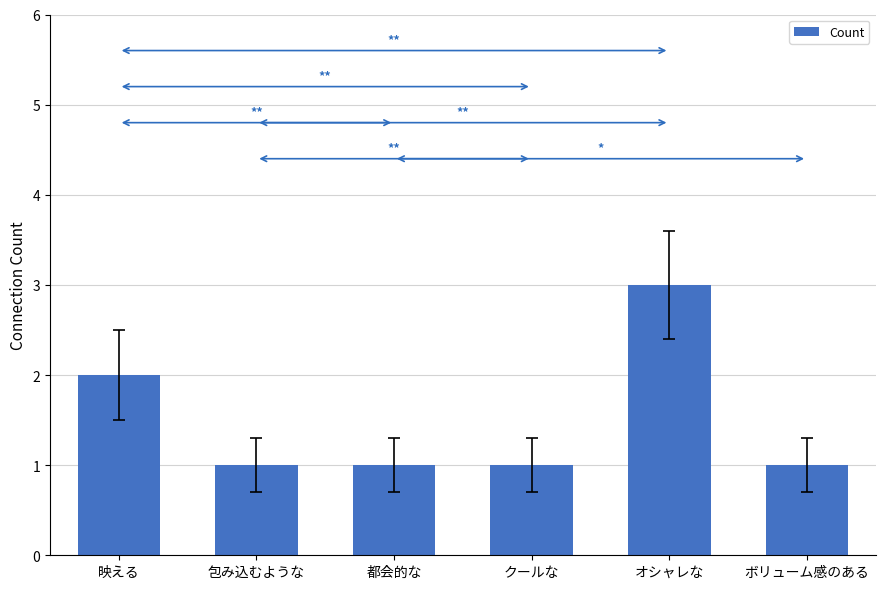

True or false: the data shows 3 at オシャレな.

True